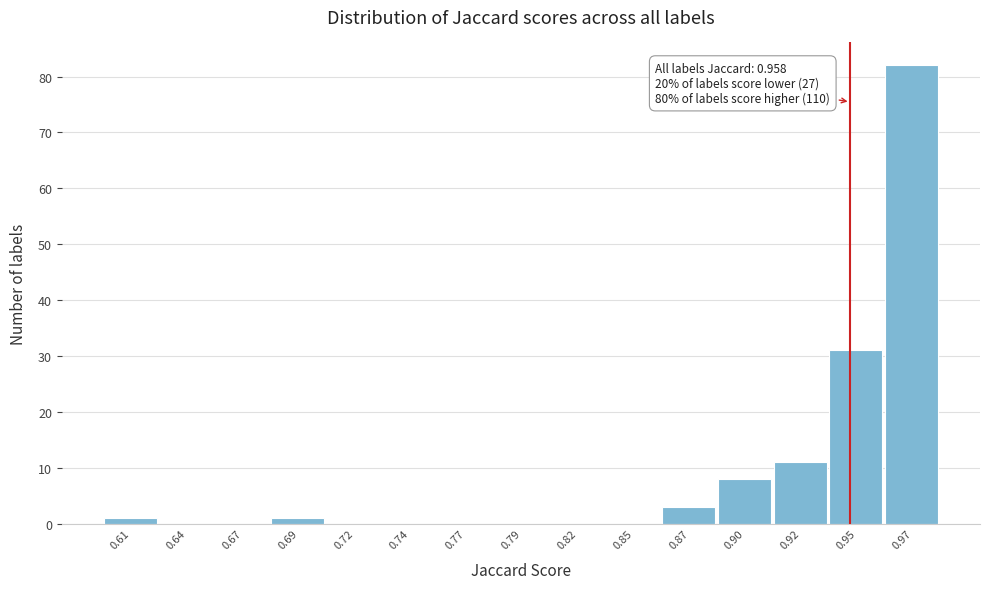

Reading left to right, what are all the values shown in this chart?

0.61=1	0.64=0	0.67=0	0.69=1	0.72=0	0.74=0	0.77=0	0.79=0	0.82=0	0.85=0	0.87=3	0.90=8	0.92=11	0.95=31	0.97=82